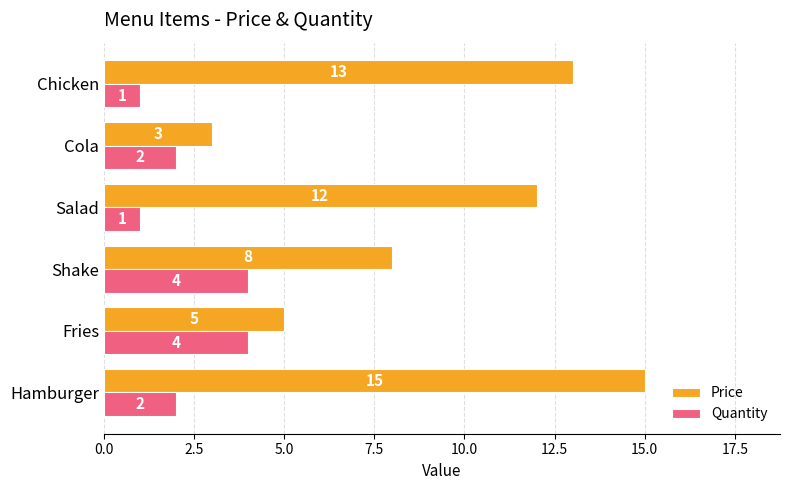

Rank the series by their average value, from lowest to highest.

Quantity, Price